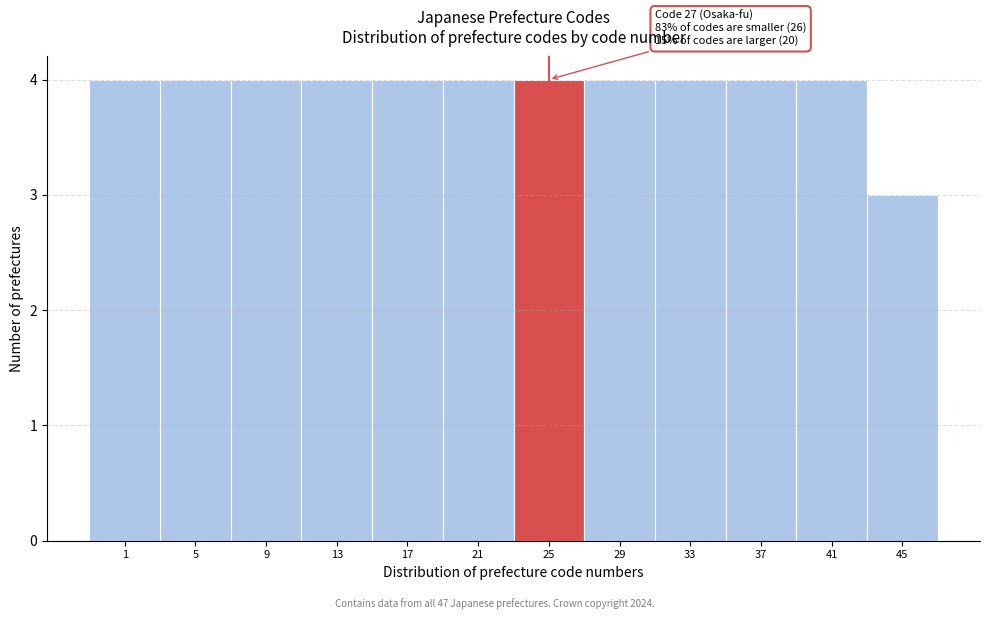

Reading left to right, list all the values displayed in this chart.

4	4	4	4	4	4	4	4	4	4	4	3